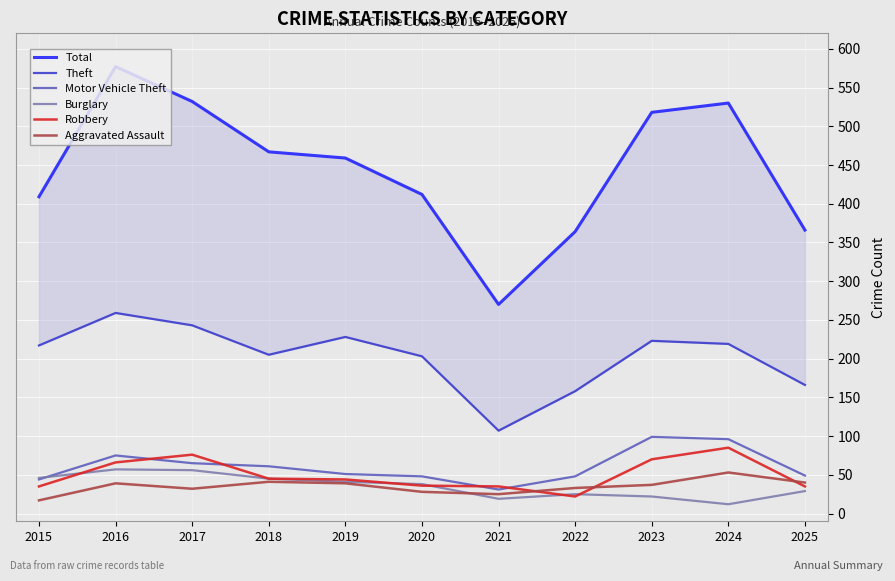

How many series are shown in this chart?

6